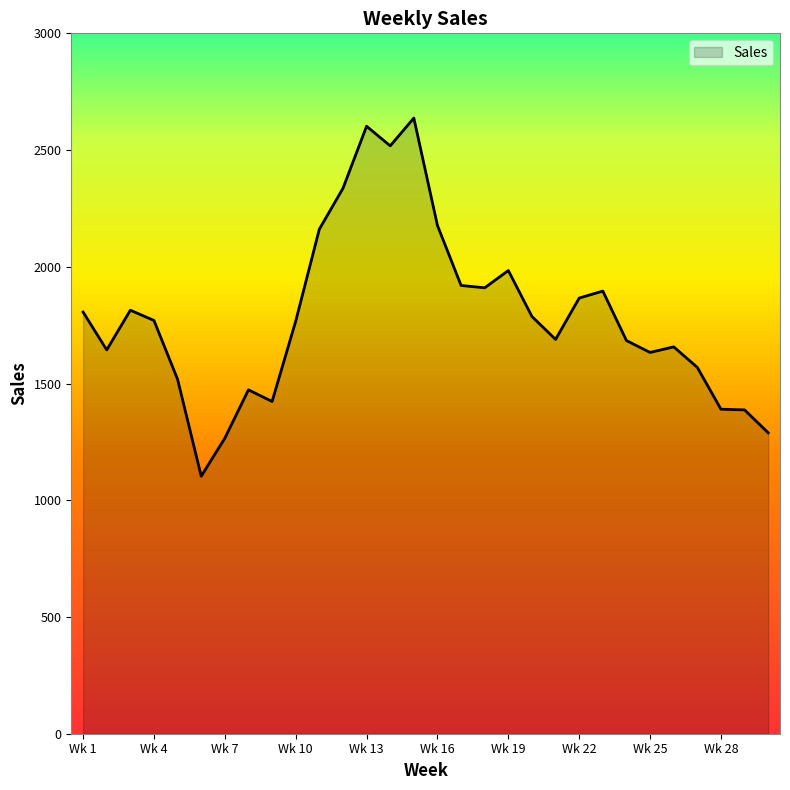

What is the minimum value shown in the chart?

1103